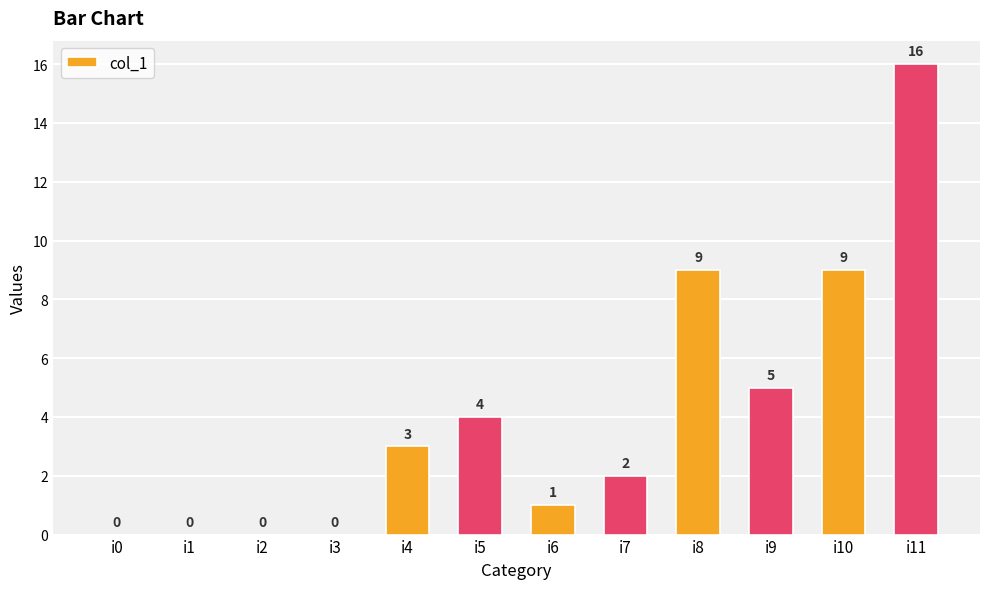

True or false: the data shows 1 at i4.

False